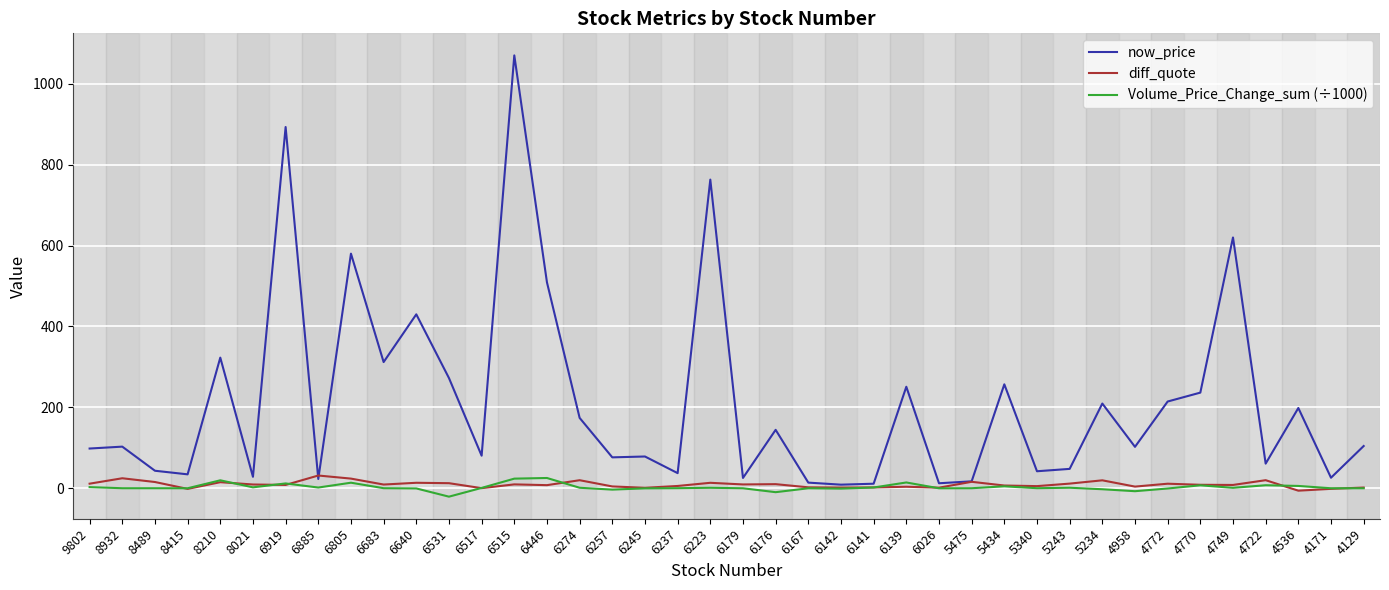

Which label corresponds to the largest value in the chart?

6515